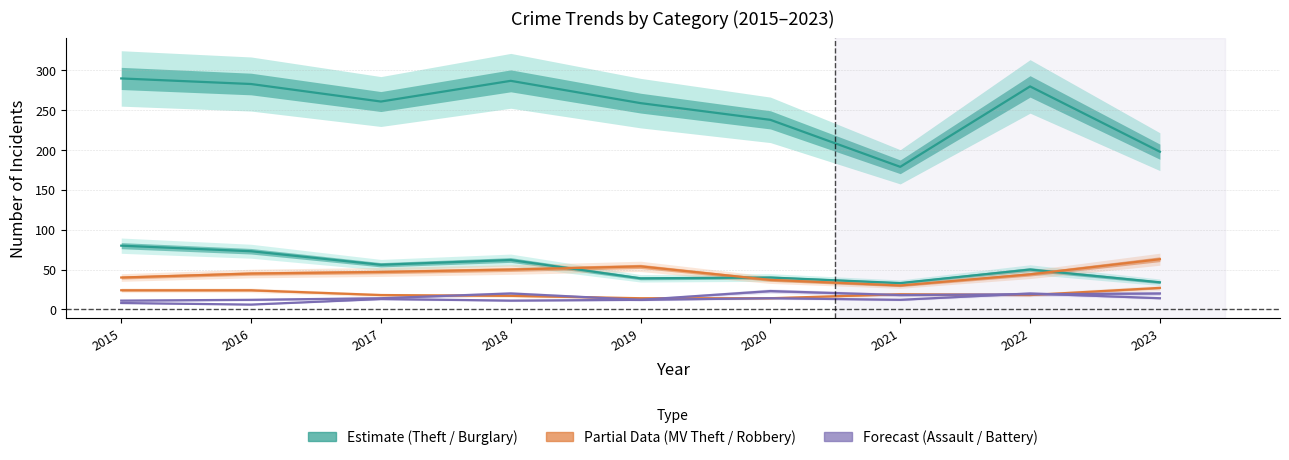

True or false: Aggravated Assault and Theft intersect in this chart.

False